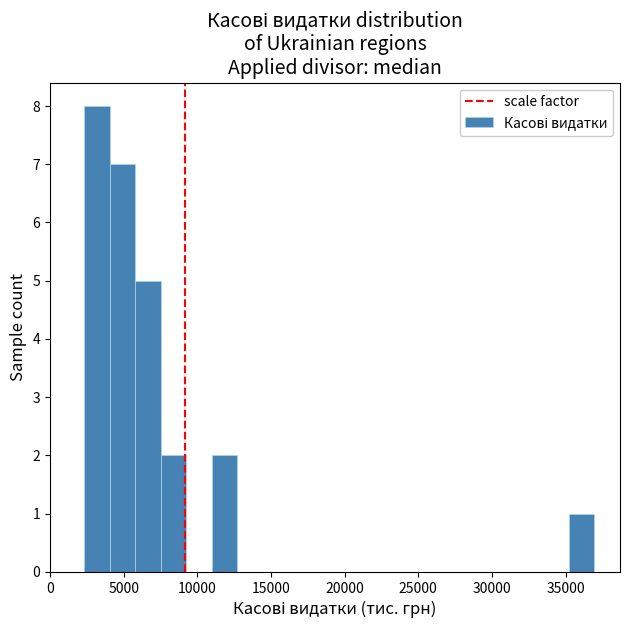

Around what value on the x-axis is the tallest bar? Give the approximate position of its centre, as read against the axis.

3000